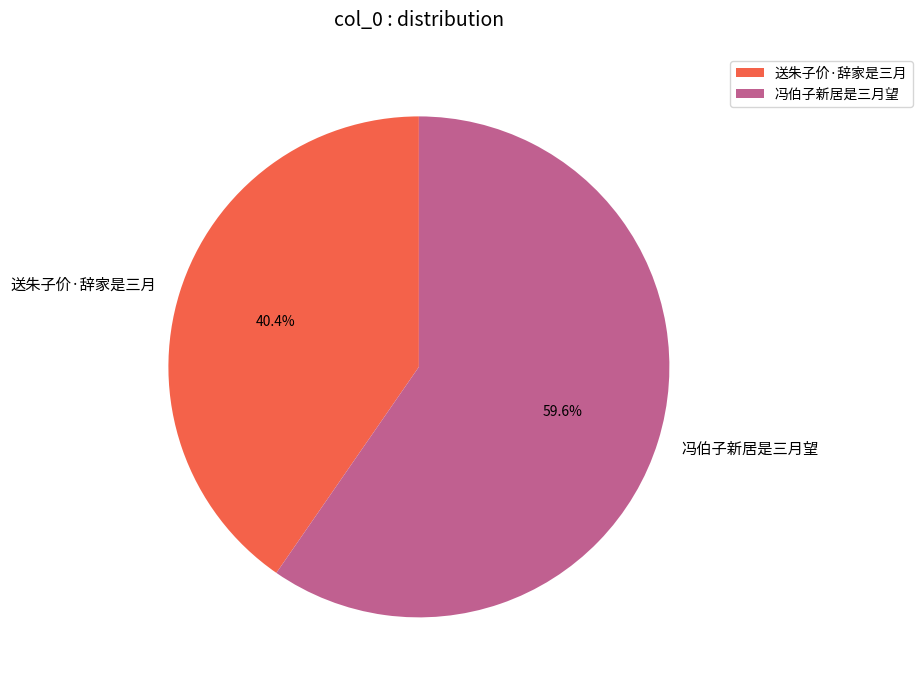

What percentage is the 冯伯子新居是三月望 slice, to the nearest percent?

60%